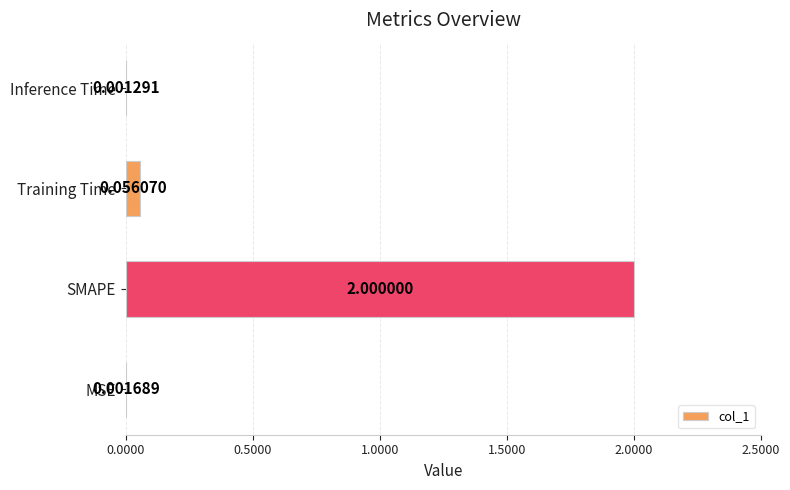

What is the change in value from MSE to Training Time?

+0.1